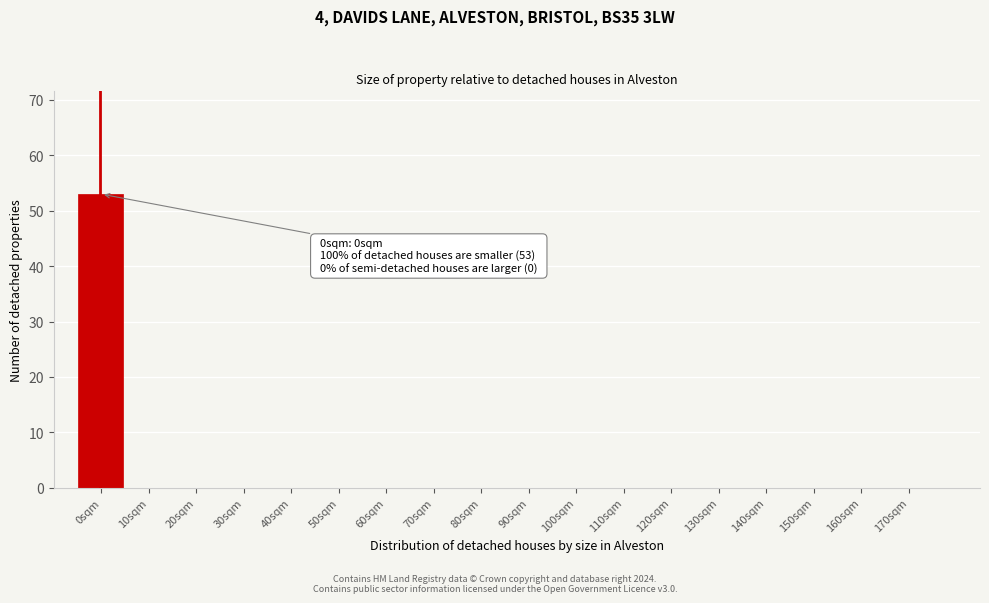

Reading left to right, list all the values displayed in this chart.

0sqm=53	10sqm=0	20sqm=0	30sqm=0	40sqm=0	50sqm=0	60sqm=0	70sqm=0	80sqm=0	90sqm=0	100sqm=0	110sqm=0	120sqm=0	130sqm=0	140sqm=0	150sqm=0	160sqm=0	170sqm=0